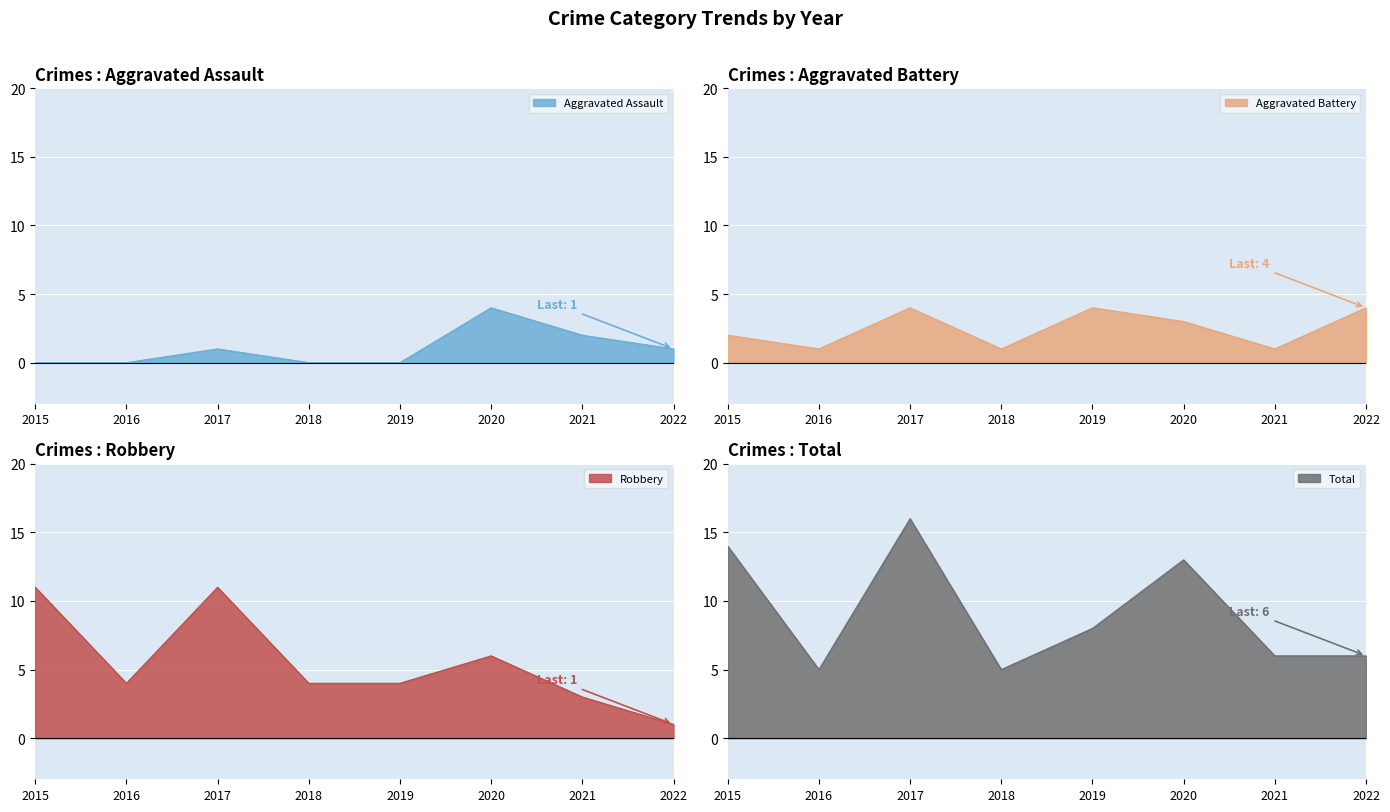

True or false: Total has a value of 1 at 2021.

False